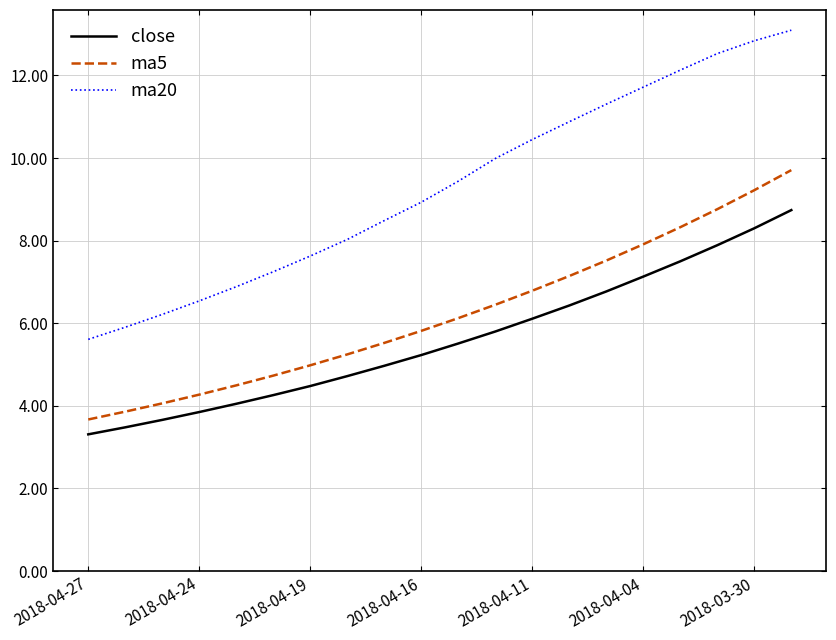

Rank the series by their maximum value, from lowest to highest.

close, ma5, ma20